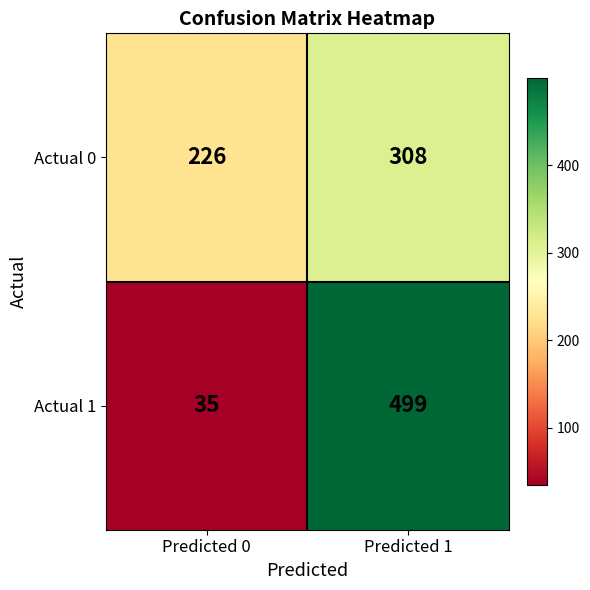

Between Predicted 0 and Predicted 1, which series saw the biggest shift?

Actual 1